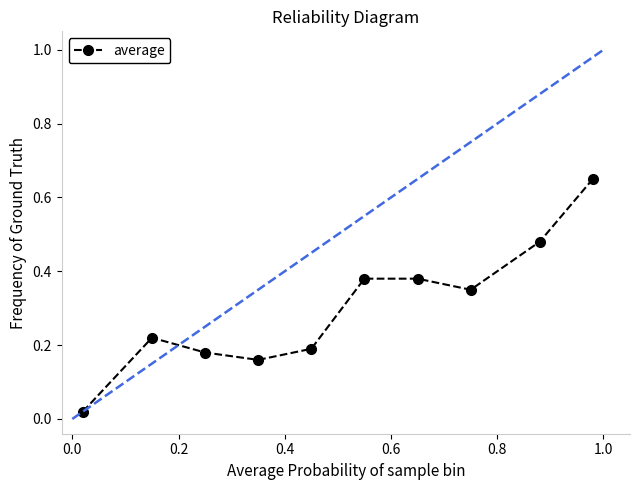

True or false: the data has more than 0 interior local peaks.

True